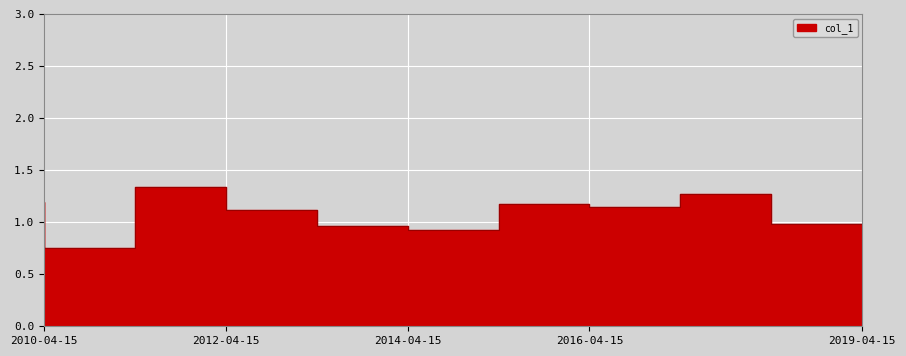

Reading left to right, transcribe all the data shown in this chart.

2010-04-15=1.2	2011-04-15=0.8	2012-04-15=1.3	2013-04-15=1.1	2014-04-15=1.0	2015-04-15=0.9	2016-04-15=1.2	2017-04-15=1.1	2018-04-15=1.3	2019-04-15=1.0